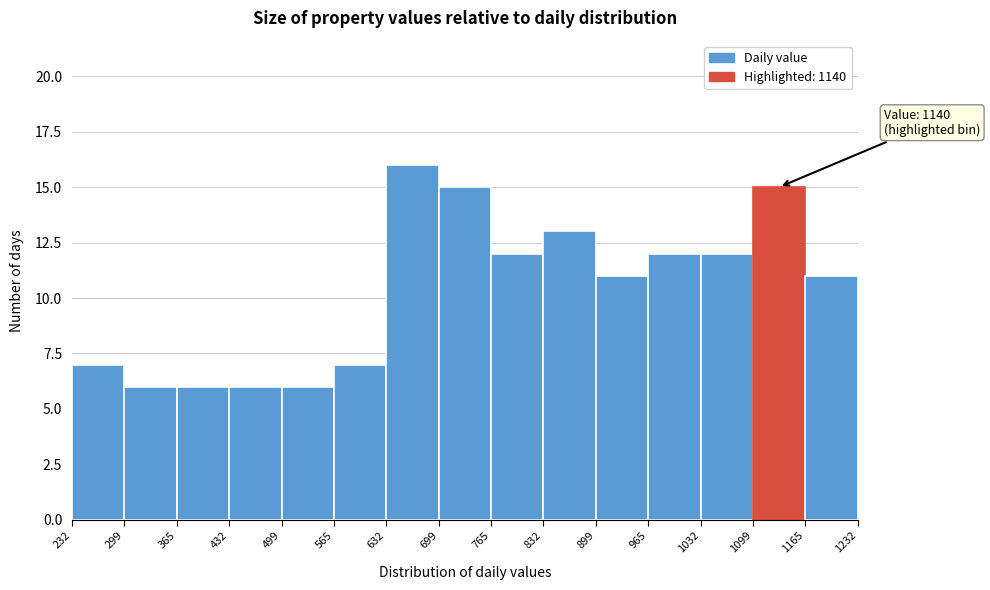

Over which range of the x-axis is the bar tallest?

632 to 699